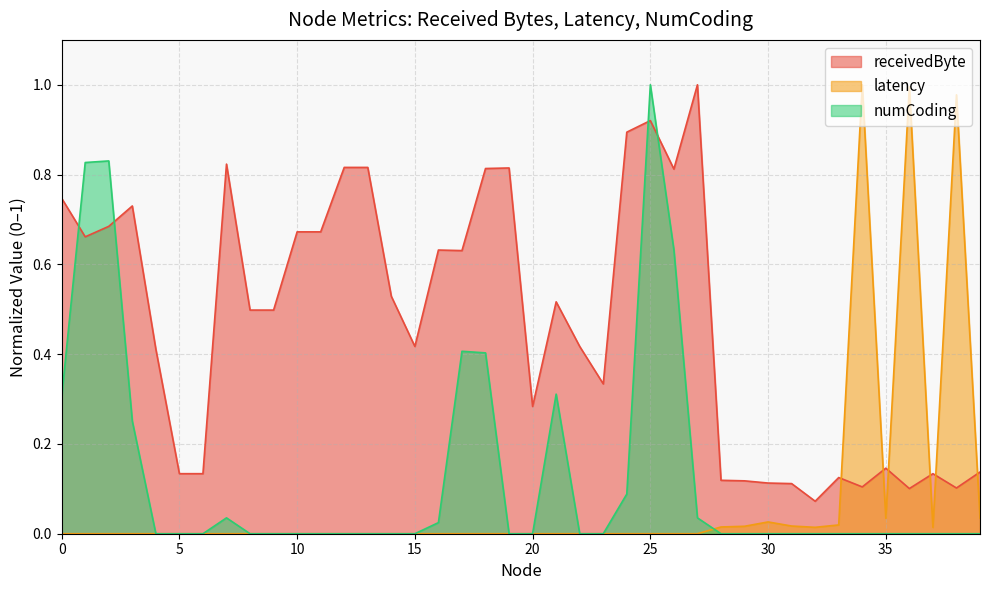

What are all the series names shown in the legend?

receivedByte, latency, numCoding